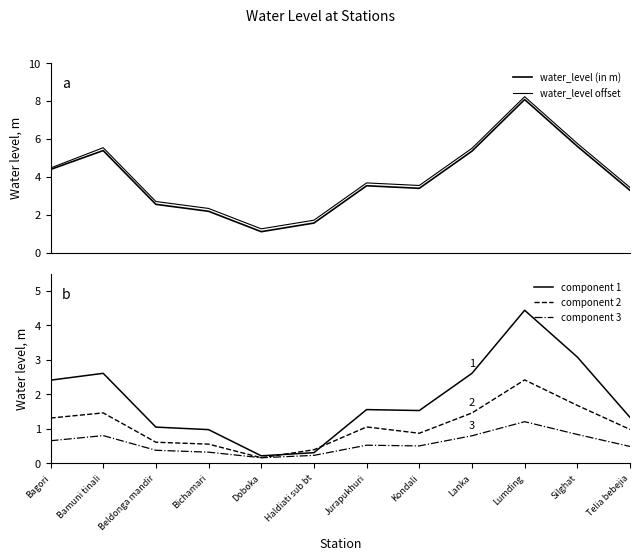

What is the smallest value displayed?

0.2